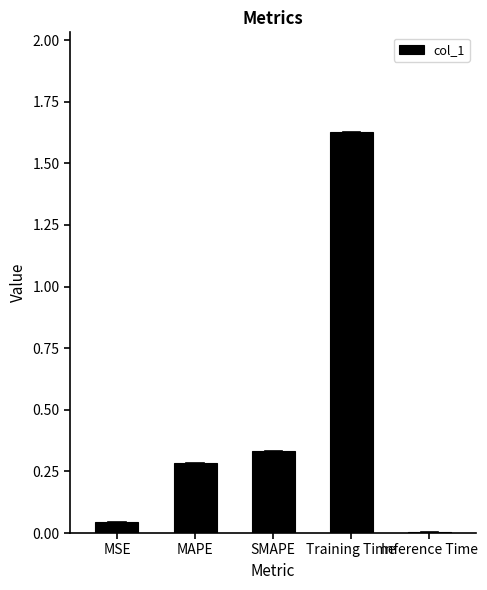

At which category does the chart reach its peak across all series?

Training Time